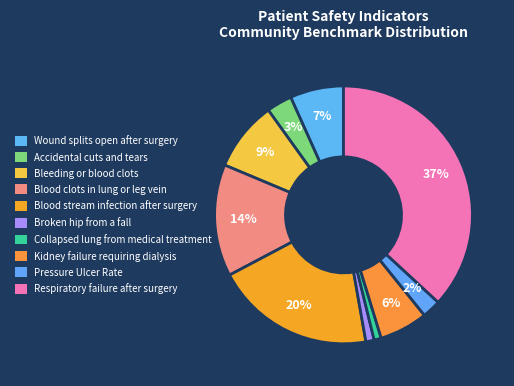

To the nearest percent, what percentage of the pie is Pressure Ulcer Rate?

2%